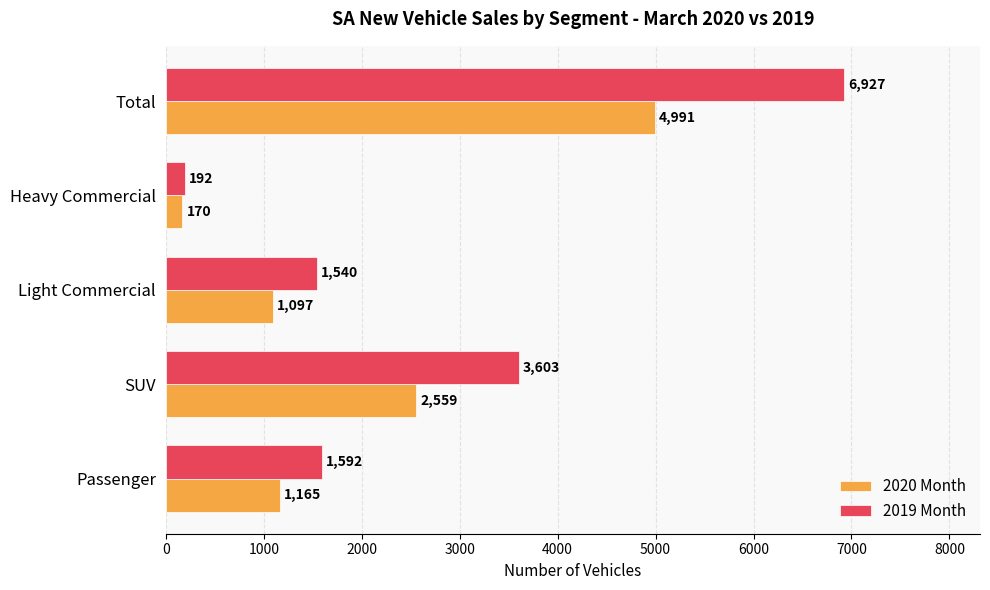

How many data points in 2019 Month are less than 1592?

2